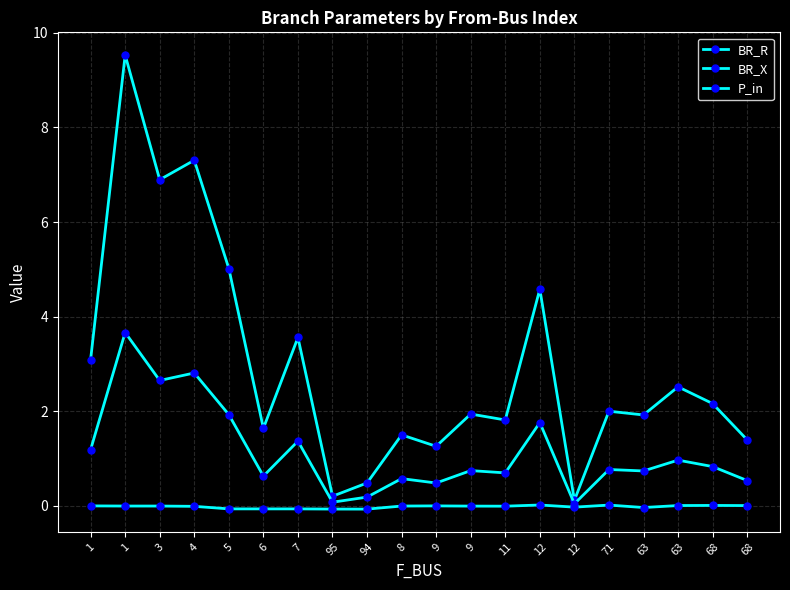

What is the value of the BR_X point at the 8th from the left?

0.1